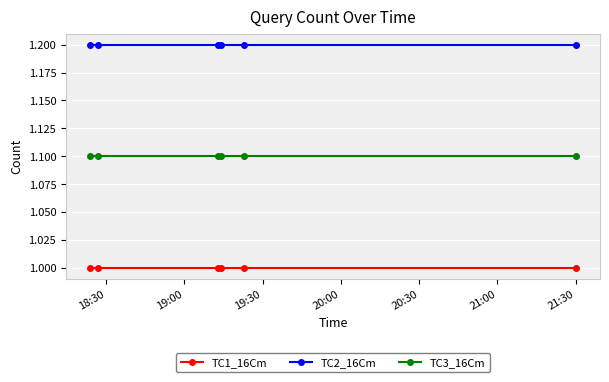

Which series has the largest total across all categories?

TC2_16Cm